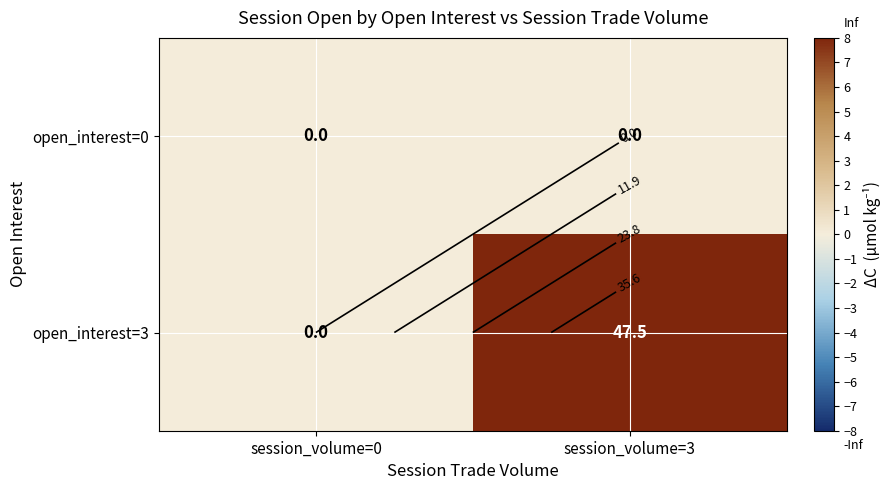

What is the difference between the open_interest=3 values at session_volume=3 and session_volume=0?

47.5